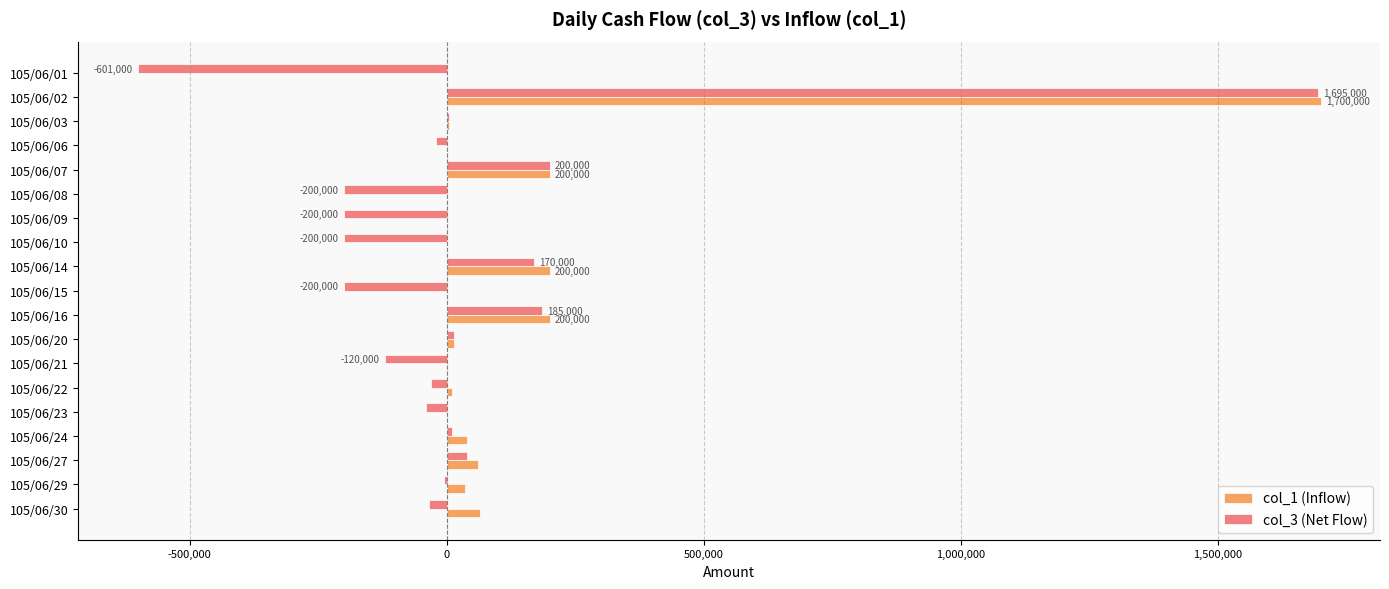

What is the greatest value displayed?

1700000